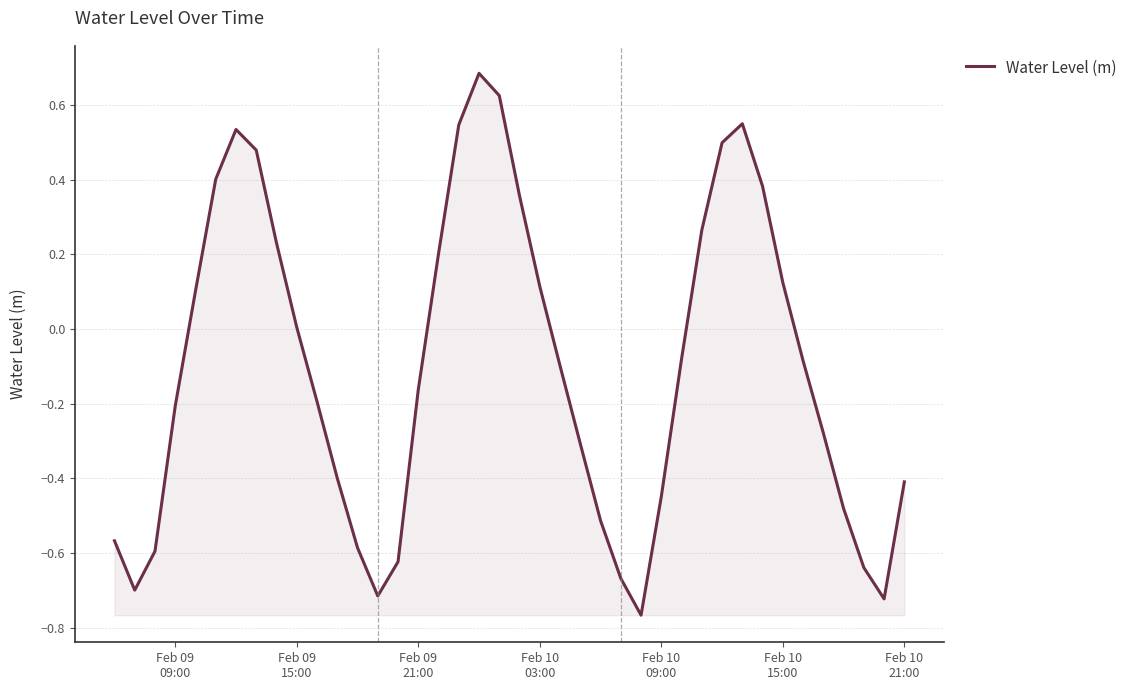

What is the difference between the maximum and minimum values?

1.5